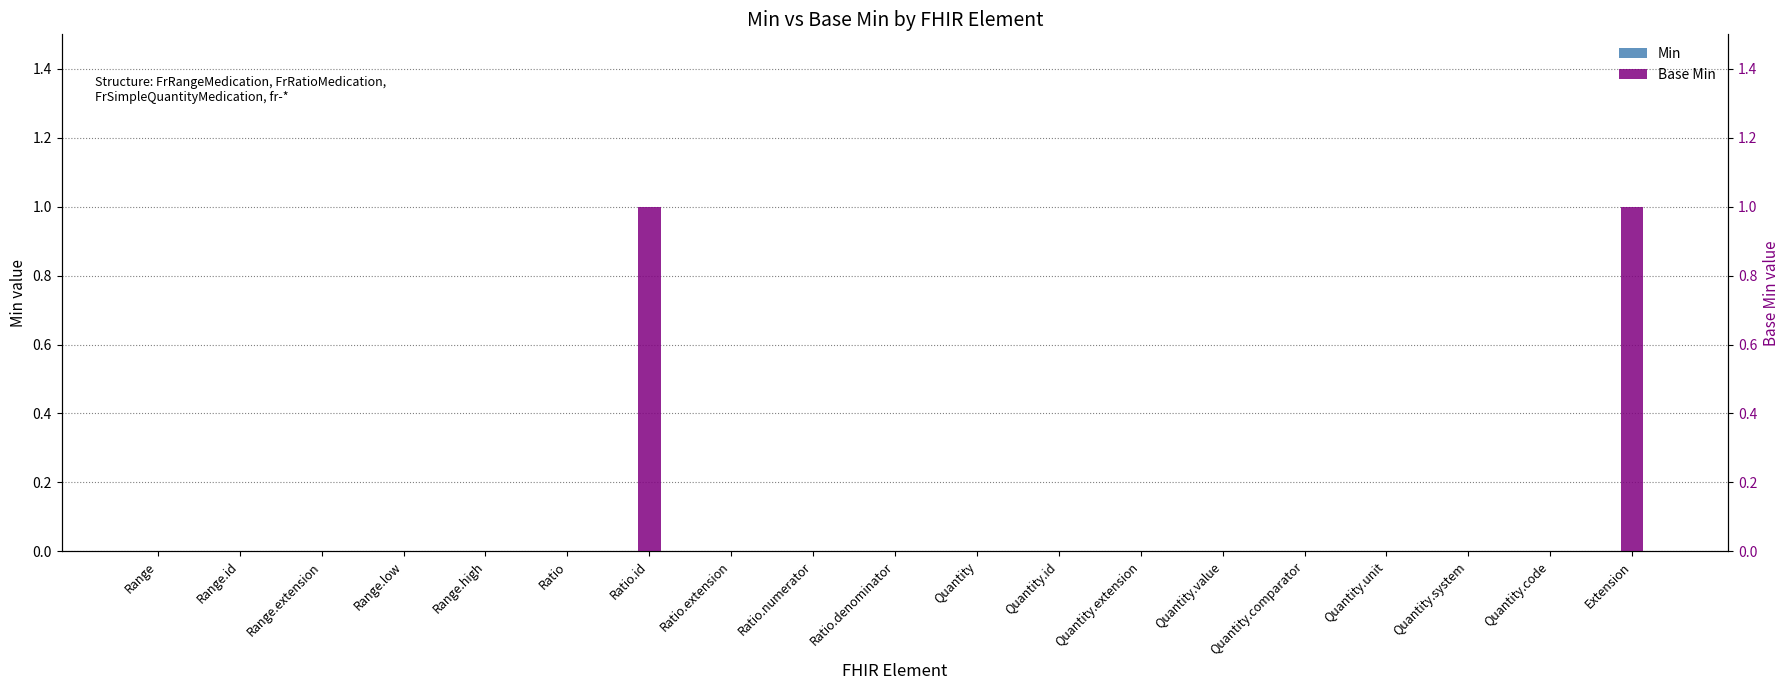

Which series has the largest range (max minus min)?

Base Min